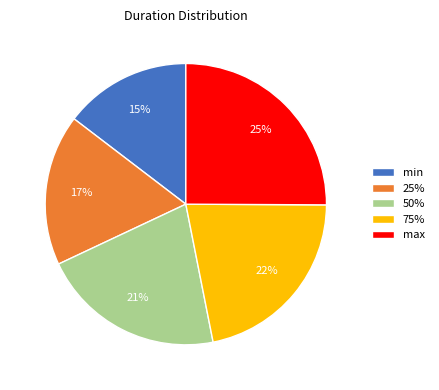

True or false: max accounts for 15% of the total.

False